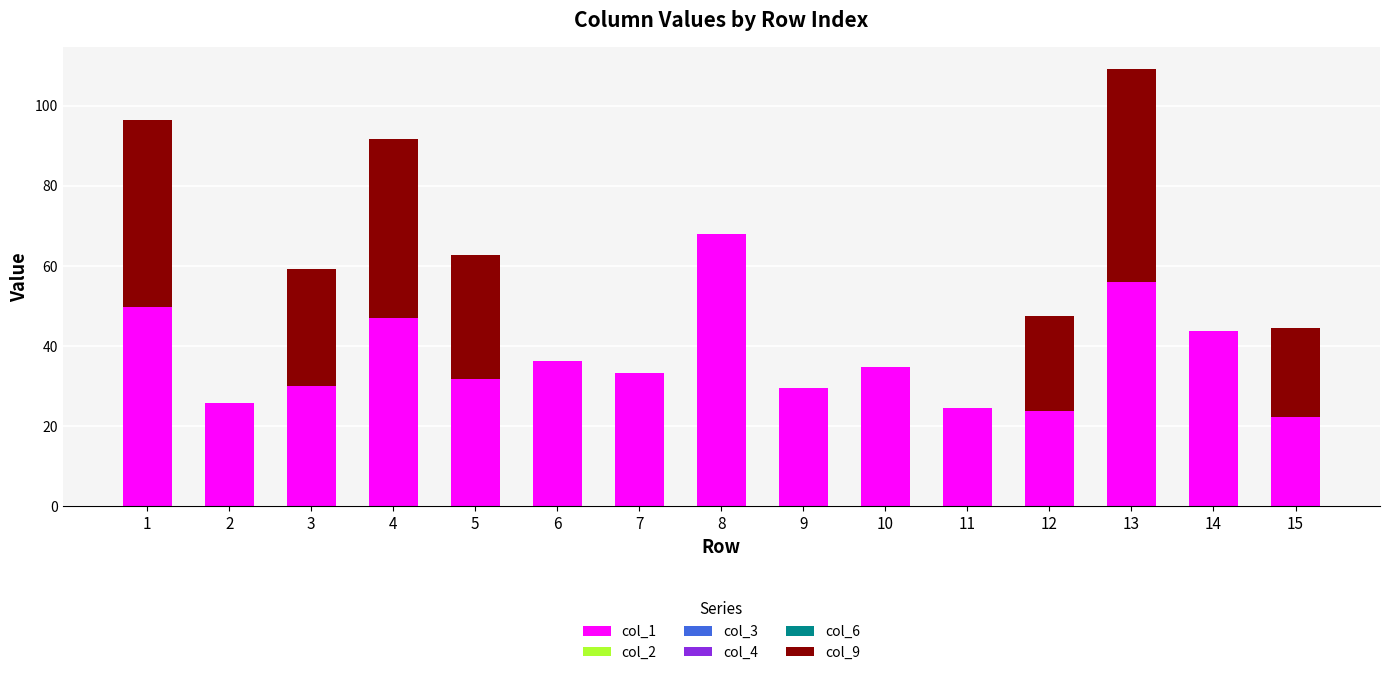

What is the sum of all col_1 values?

554.5